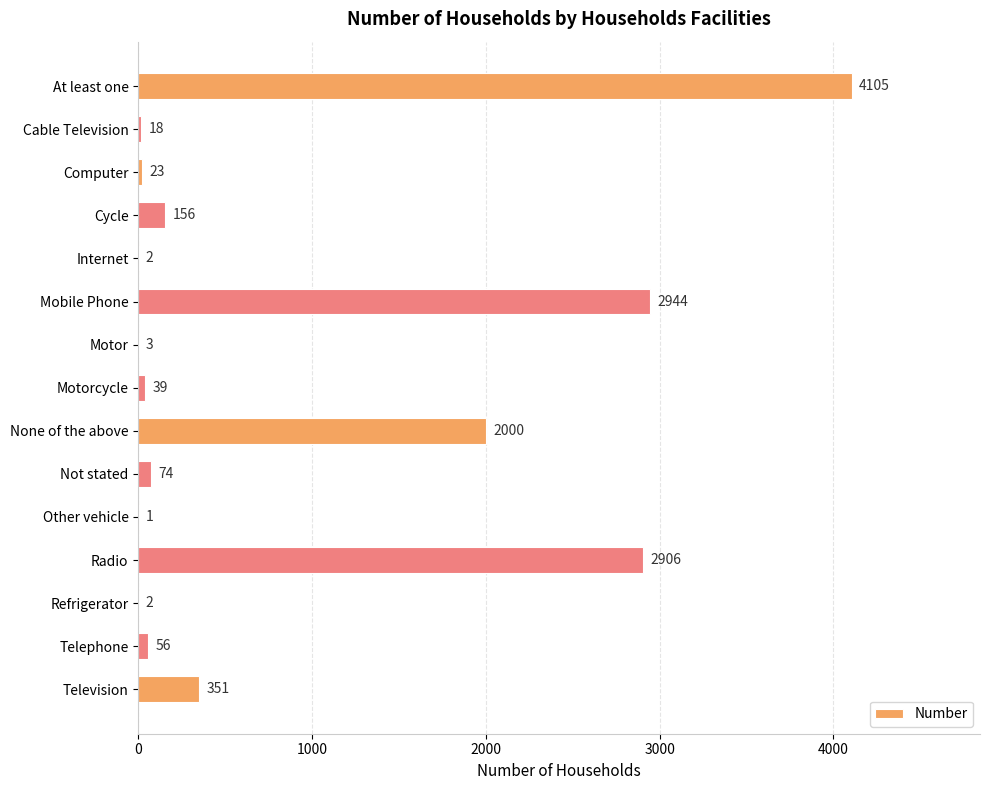

Which has a higher value, Internet or Not stated?

Not stated